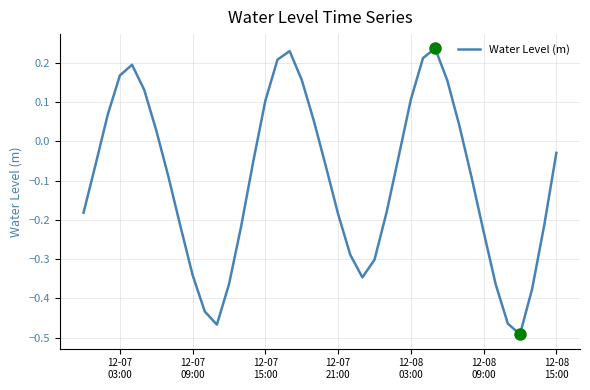

What is the difference between the maximum and minimum values?

0.7